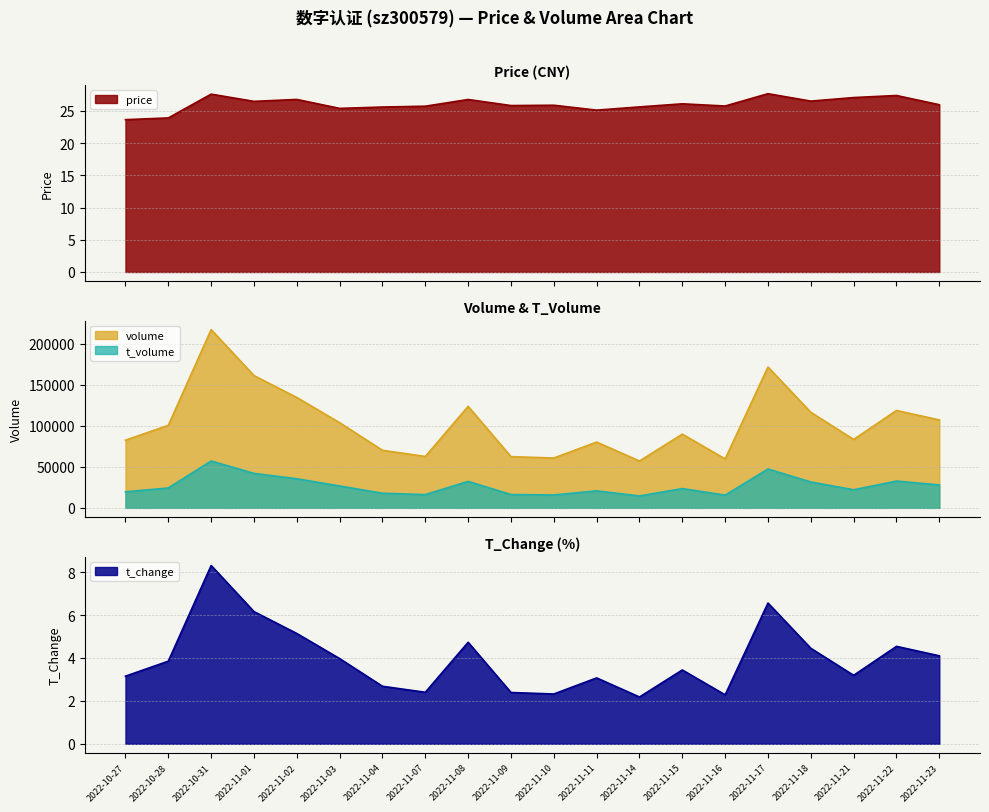

Which has a higher value, 2022-11-21 or 2022-11-01?

2022-11-21